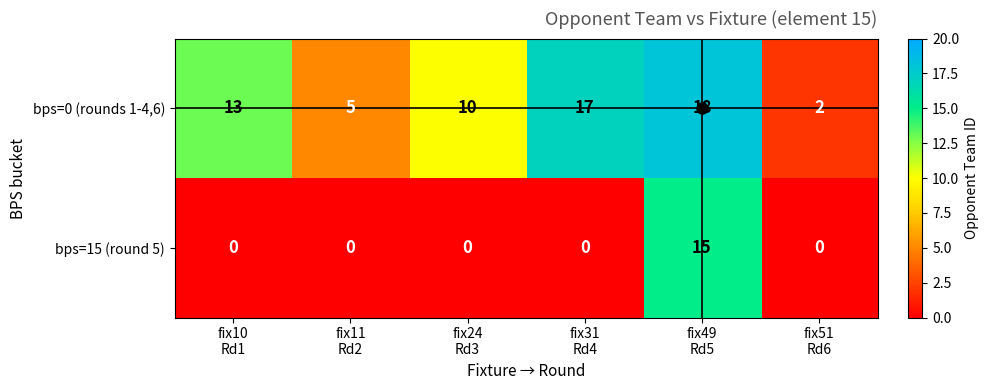

List the series in order of their overall mean, lowest first.

bps=15 (round 5), bps=0 (rounds 1-4,6)